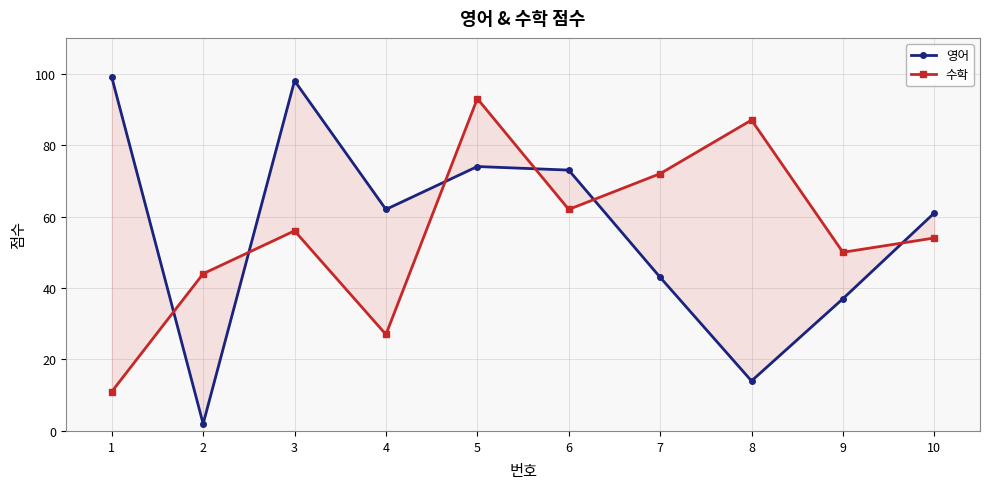

Reading left to right, what are all the values shown in this chart?

영어: 99	2	98	62	74	73	43	14	37	61
수학: 11	44	56	27	93	62	72	87	50	54